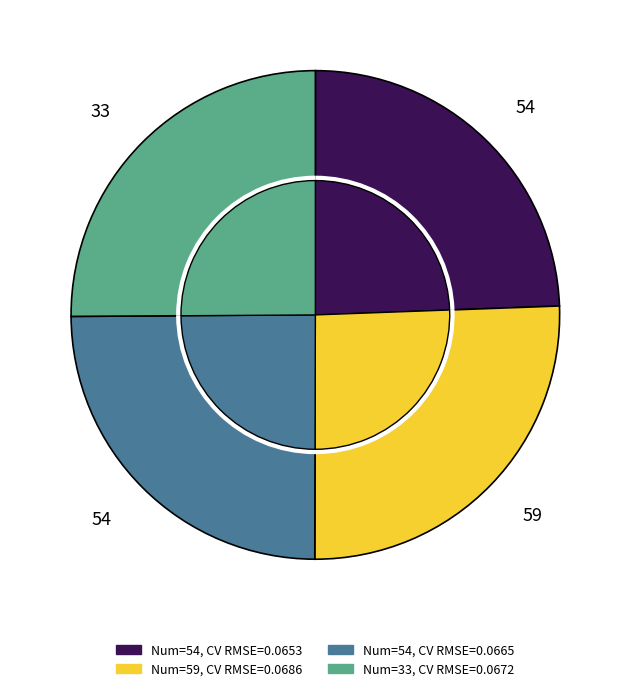

To the nearest percent, what is the difference between the 59 and 54 slice percentages?

1%